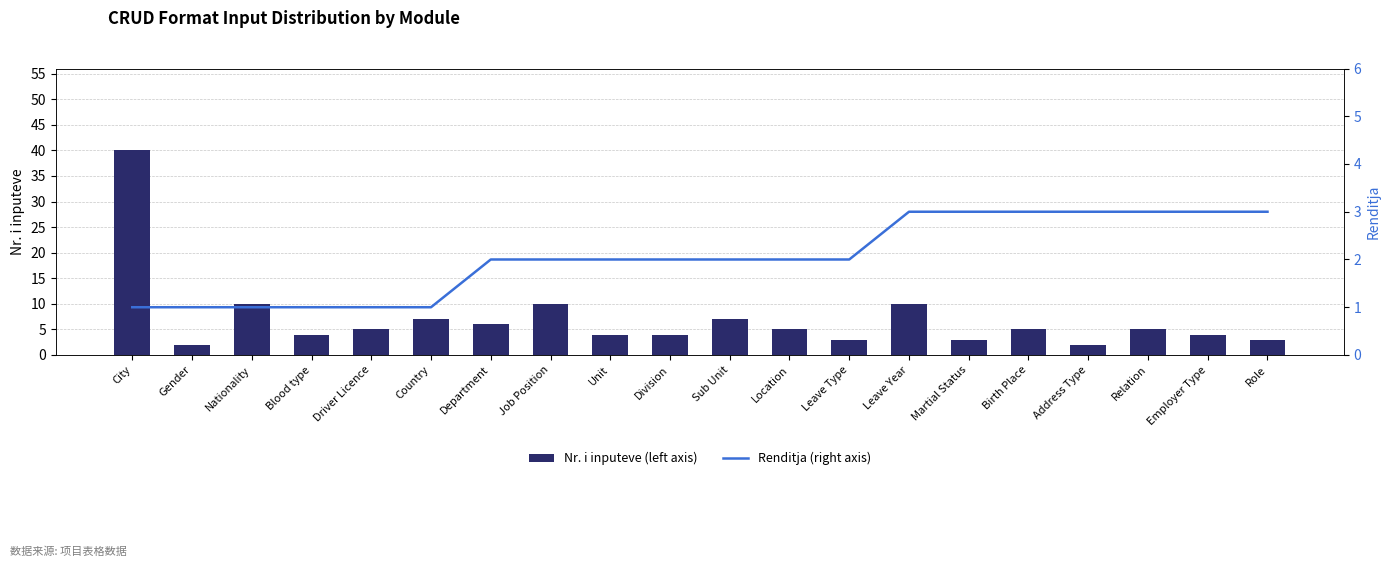

The value of Nr. i inputeve (left axis) at Employer Type is 1. True or false?

False